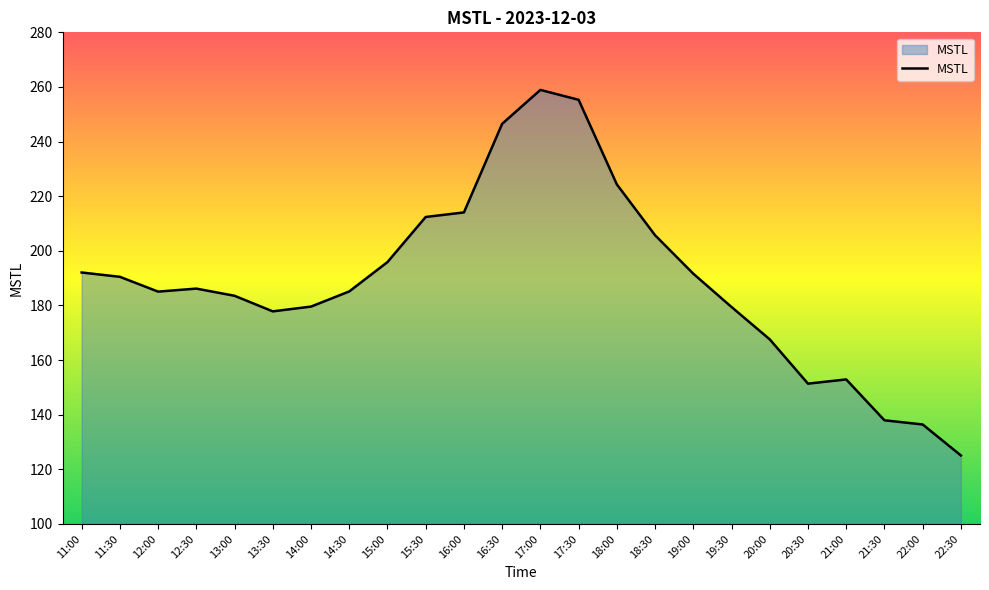

What is the change in value from 20:00 to 21:30?

-29.6